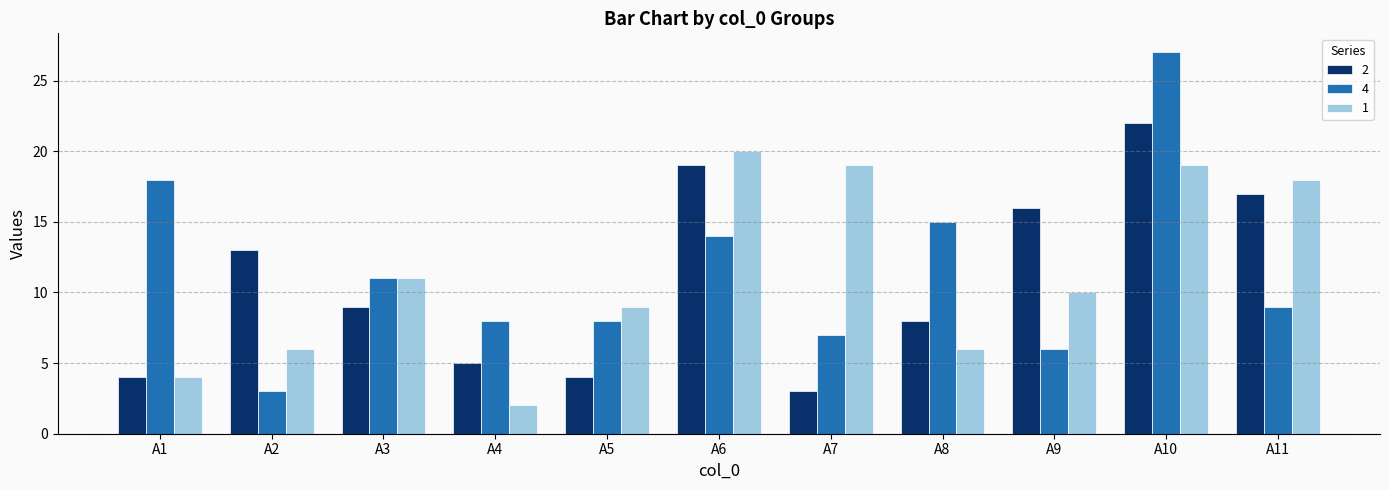

How many data points does each series have?

11